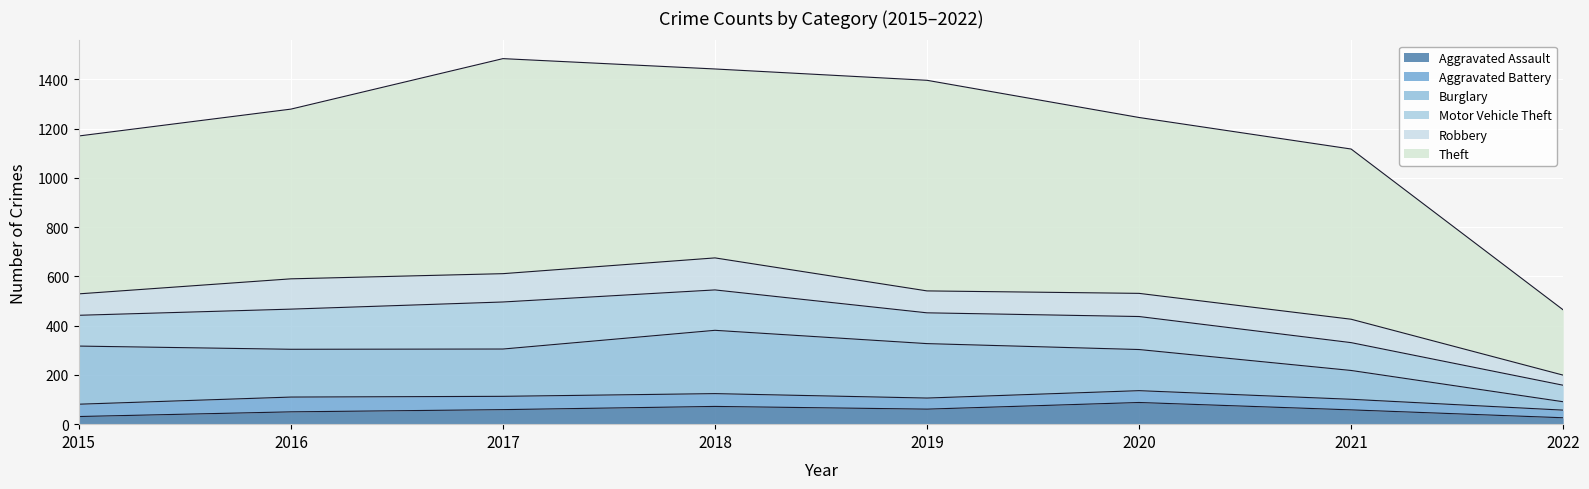

How many lines are shown in the chart?

6